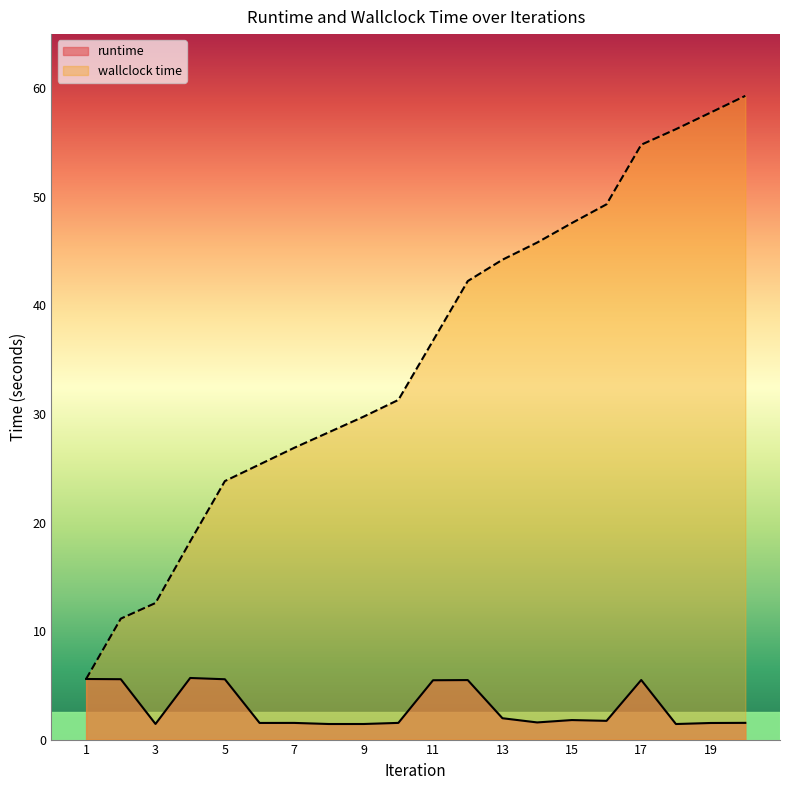

Rank the series at 2 from highest to lowest value.

wallclock time, runtime